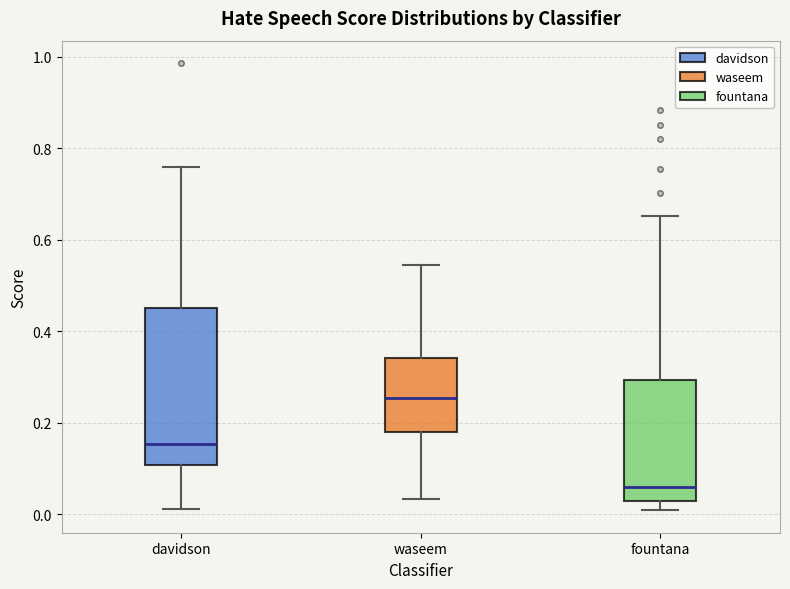

Where does the lower whisker of the box for davidson end on the y-axis? The values are not printed on the chart, so give them approximately, as read against the axis.

0.02